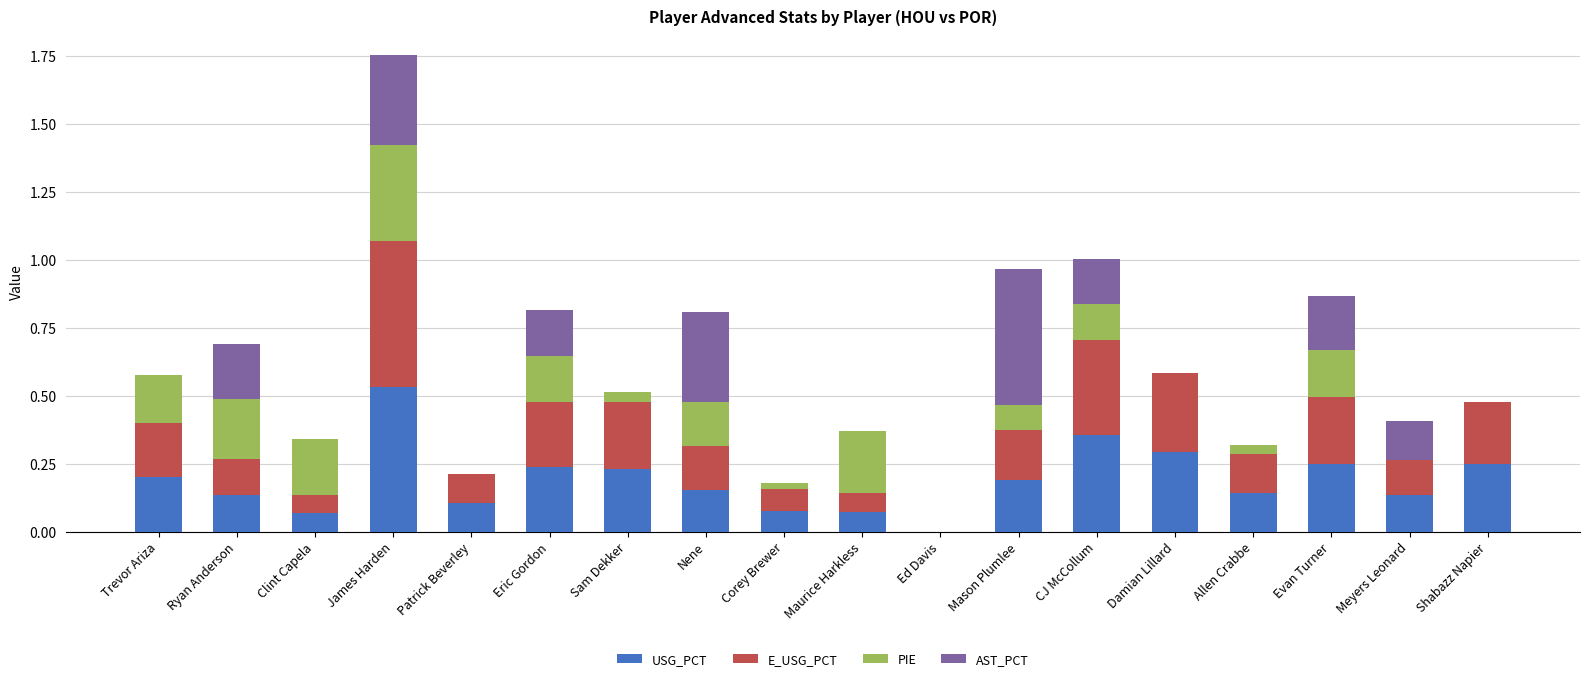

Where is USG_PCT nearest to the value 0?

Ed Davis